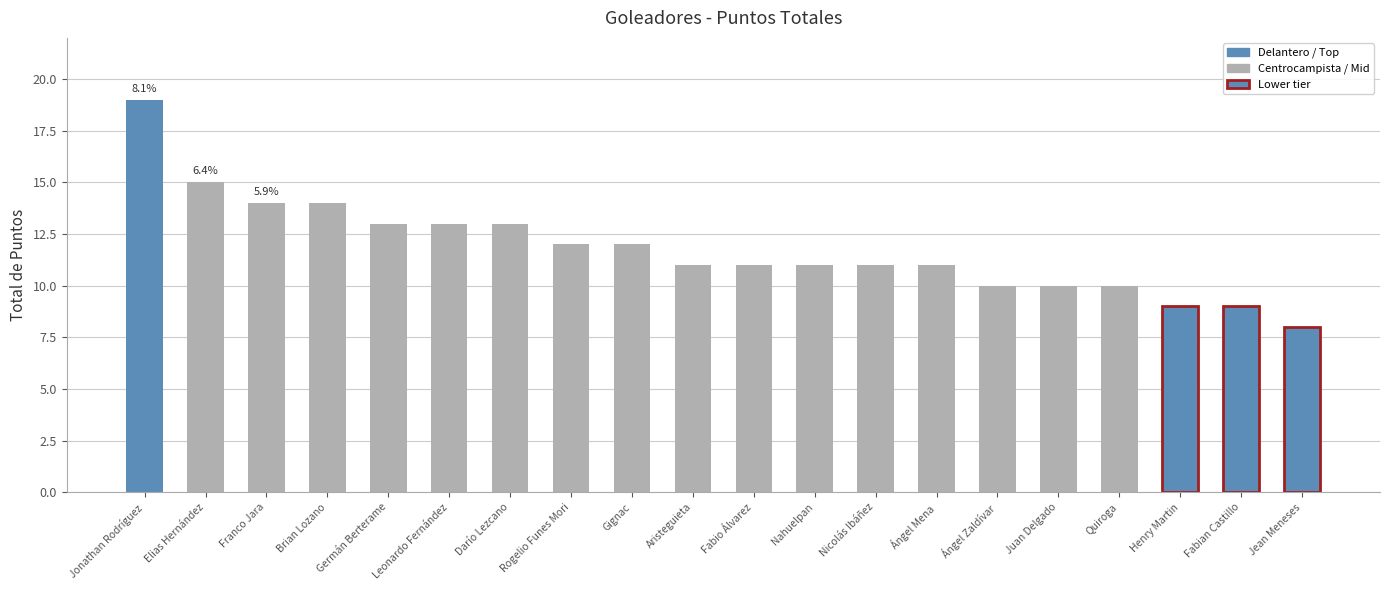

What is the greatest value displayed?

19